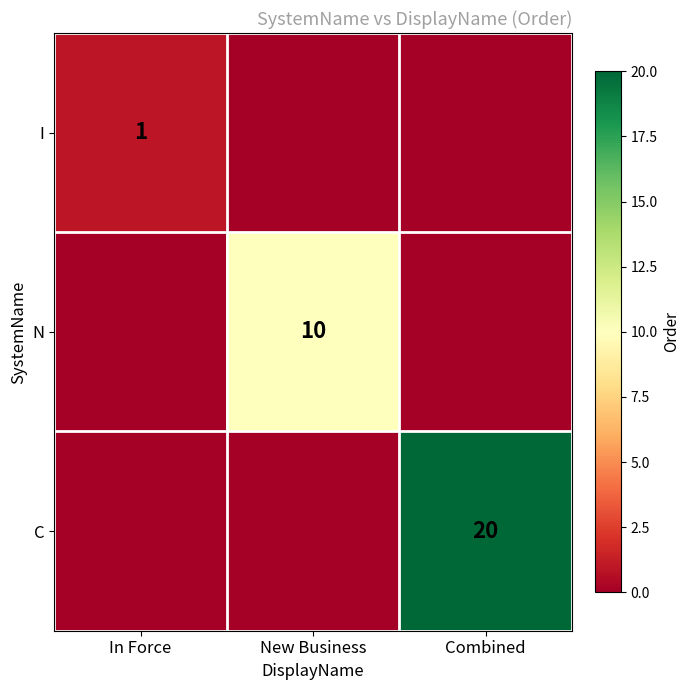

The I series shows 2 at In Force. True or false?

False